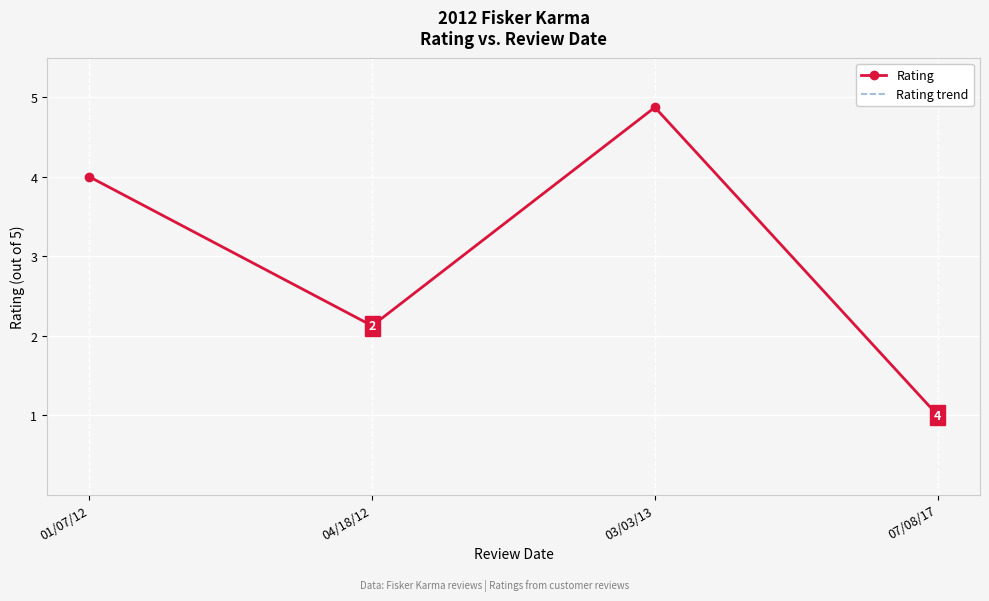

True or false: Rating trend and Rating cross at least once.

False